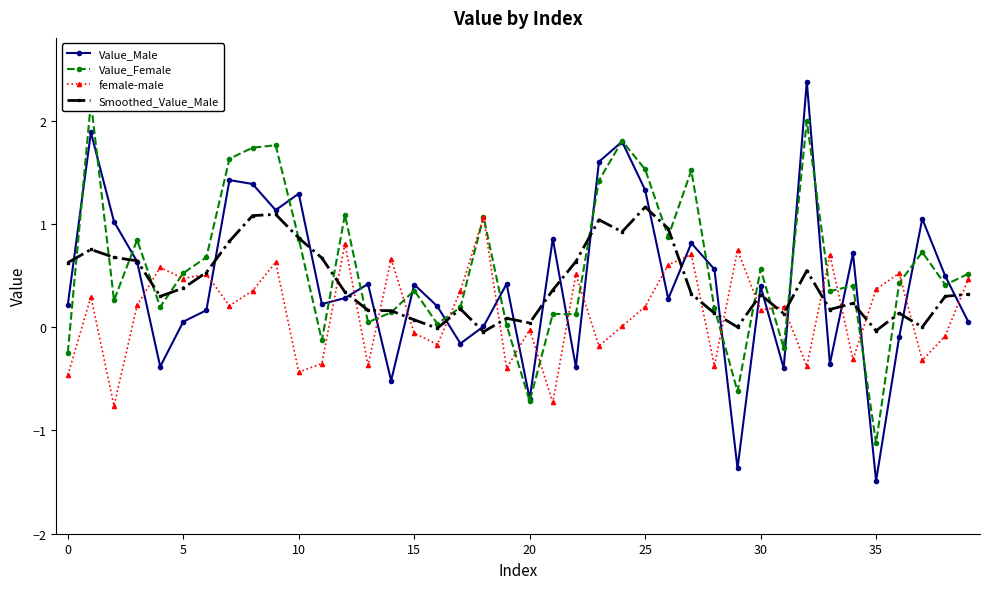

What is the label of the 8th point from the right?

32